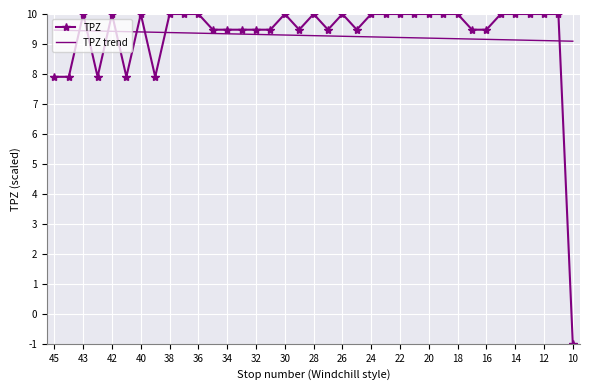

List the series in order of their peak value, highest first.

TPZ, TPZ trend